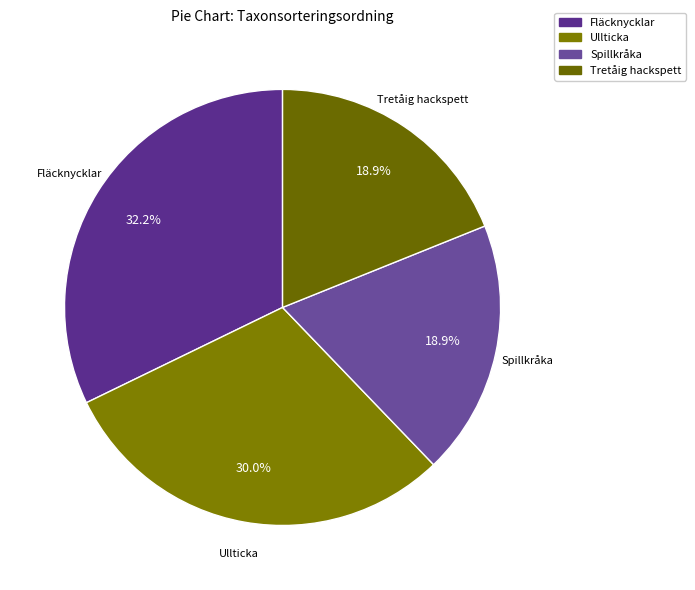

True or false: Ullticka accounts for 30% of the total.

True